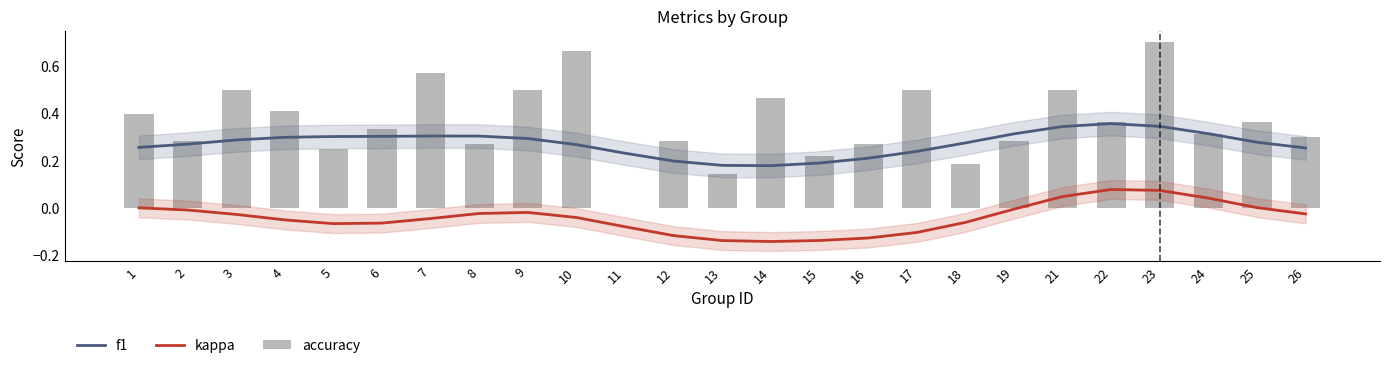

Reading left to right, extract all data points from this chart.

f1: 1=0.3	2=0.3	3=0.3	4=0.3	5=0.3	6=0.3	7=0.3	8=0.3	9=0.3	10=0.3	11=0.2	12=0.2	13=0.2	14=0.2	15=0.2	16=0.2	17=0.2	18=0.3	19=0.3	21=0.3	22=0.4	23=0.3	24=0.3	25=0.3	26=0.3
kappa: 1=0.0	2=-0.0	3=-0.0	4=-0.0	5=-0.1	6=-0.1	7=-0.0	8=-0.0	9=-0.0	10=-0.0	11=-0.1	12=-0.1	13=-0.1	14=-0.1	15=-0.1	16=-0.1	17=-0.1	18=-0.1	19=-0.0	21=0.0	22=0.1	23=0.1	24=0.0	25=0.0	26=-0.0
accuracy: 1=0.4	2=0.3	3=0.5	4=0.4	5=0.2	6=0.3	7=0.6	8=0.3	9=0.5	10=0.7	11=0.0	12=0.3	13=0.1	14=0.5	15=0.2	16=0.3	17=0.5	18=0.2	19=0.3	21=0.5	22=0.4	23=0.7	24=0.3	25=0.4	26=0.3